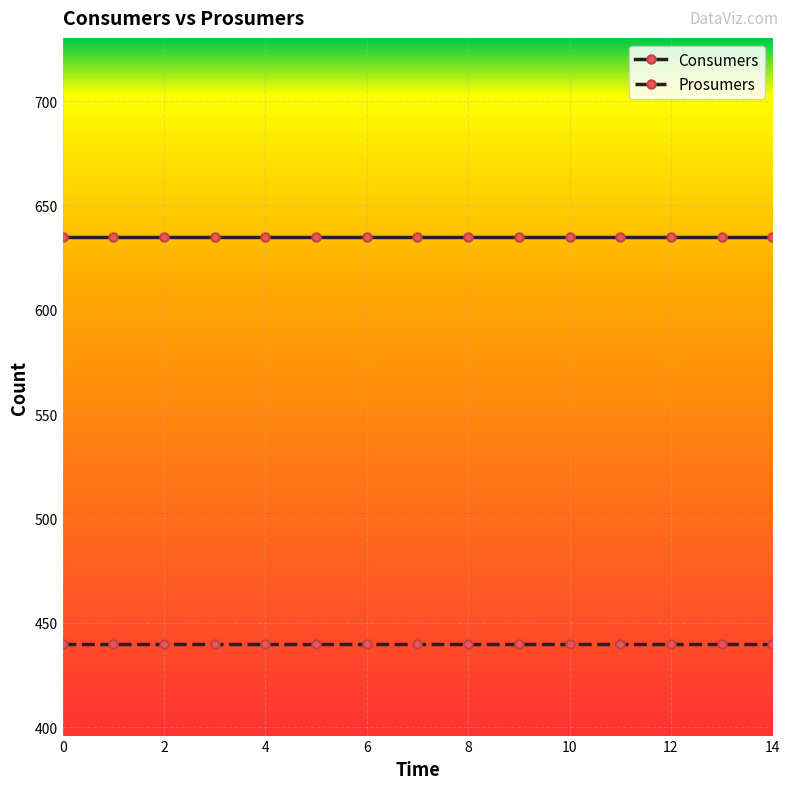

True or false: Prosumers and Consumers cross at least once.

False